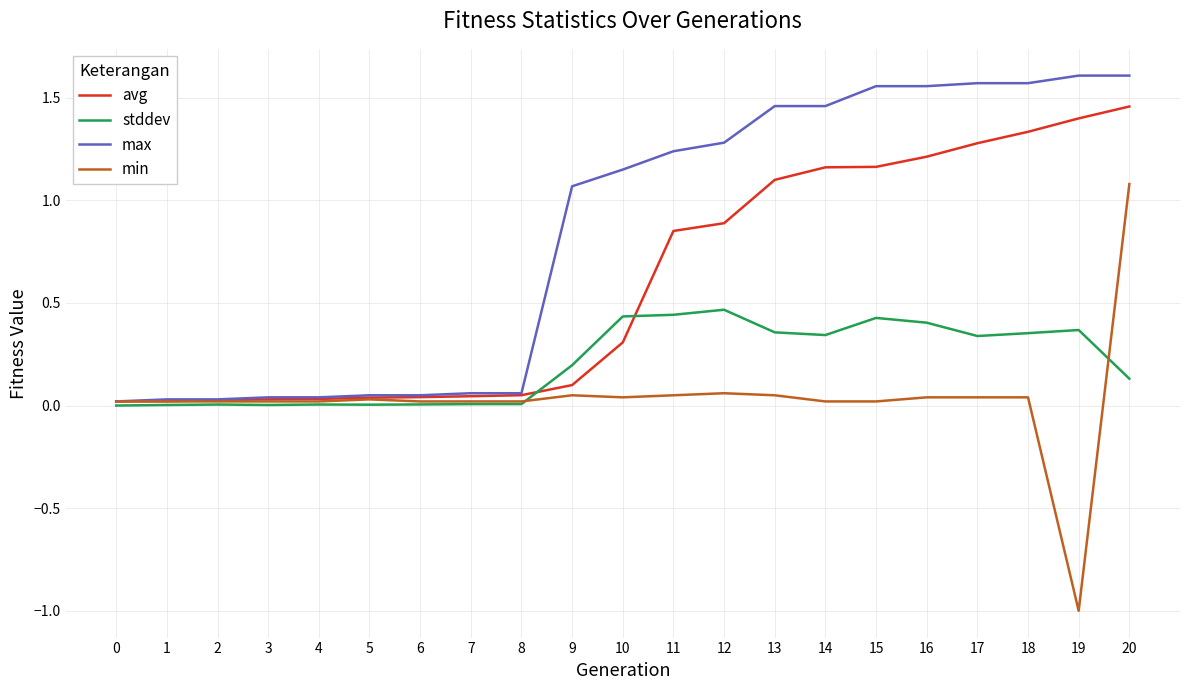

What is the minimum value shown in the chart?

-1.0